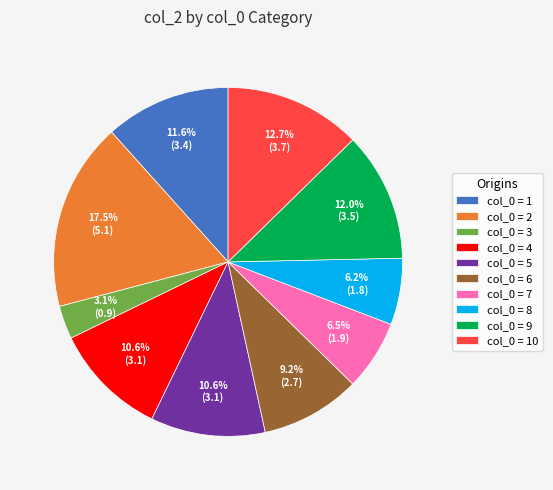

Between col_0 = 1 and col_0 = 7, which is larger?

col_0 = 1